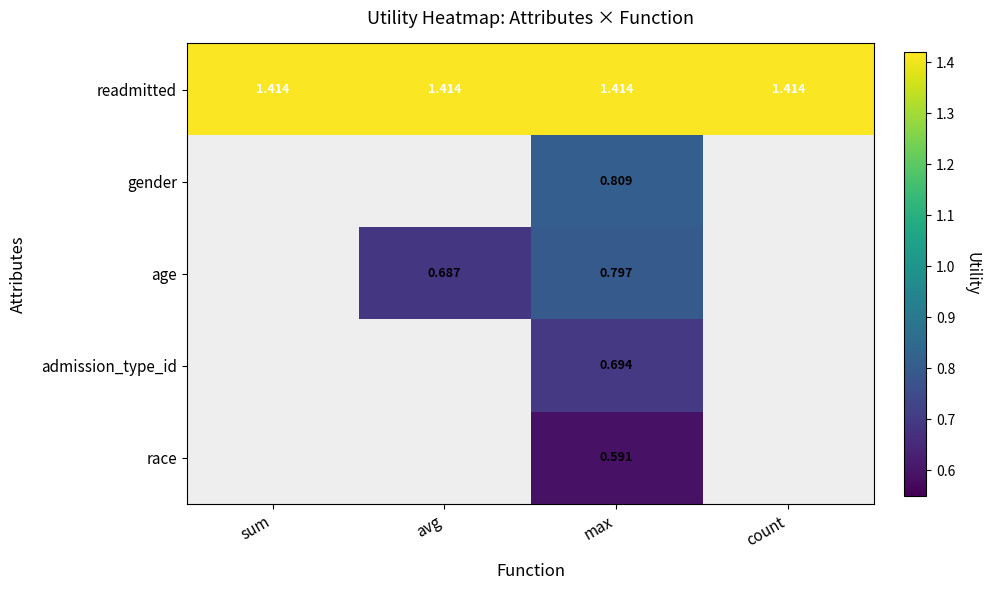

Between sum and max, which is larger?

sum